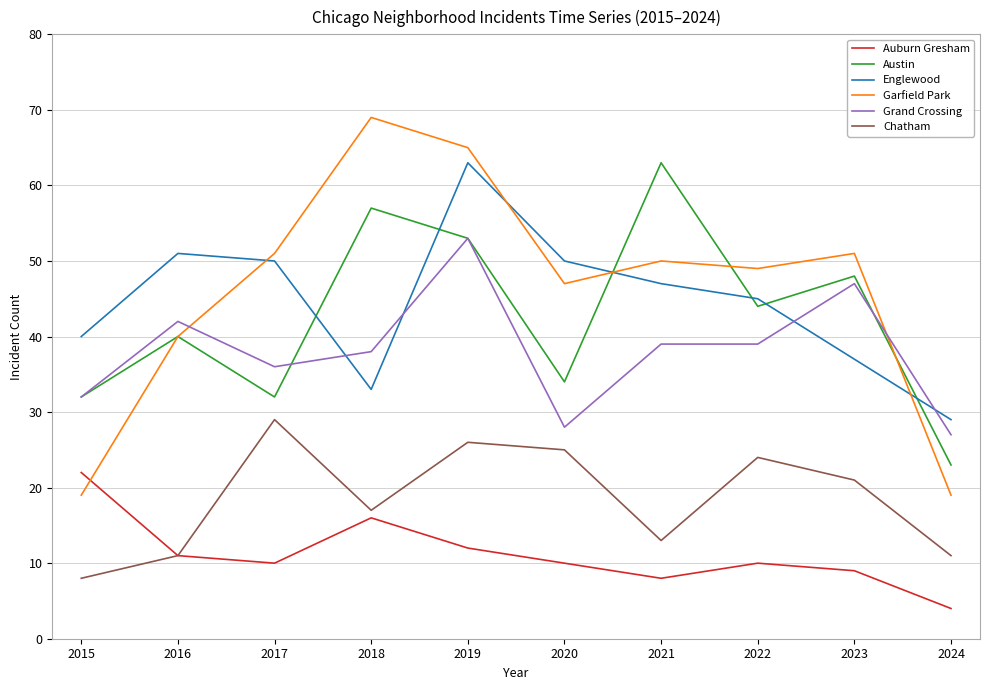

How many series are shown in this chart?

6